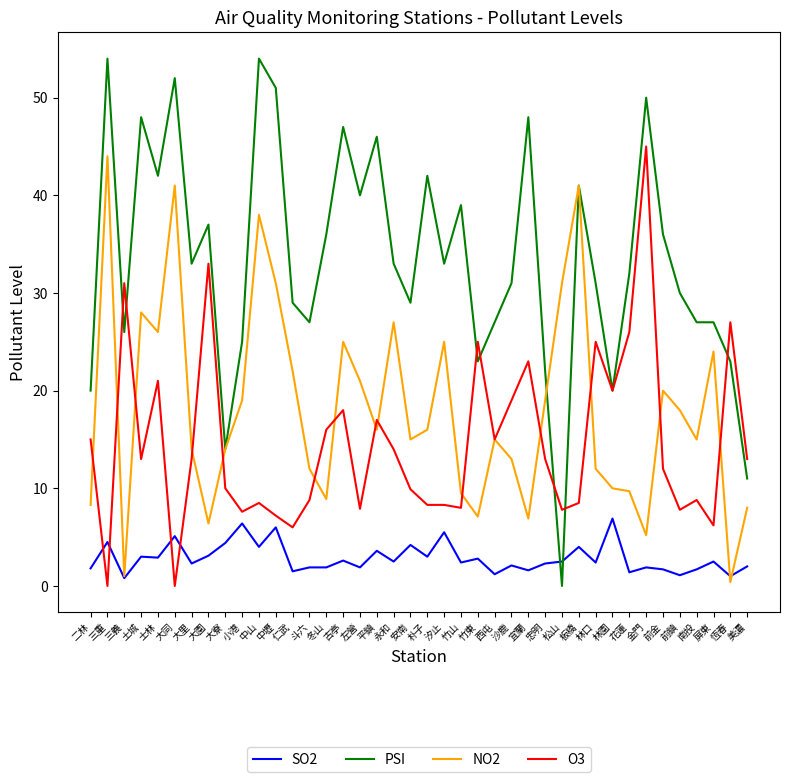

What is the sum of the PSI values at 前金 and 宜蘭?

84.0